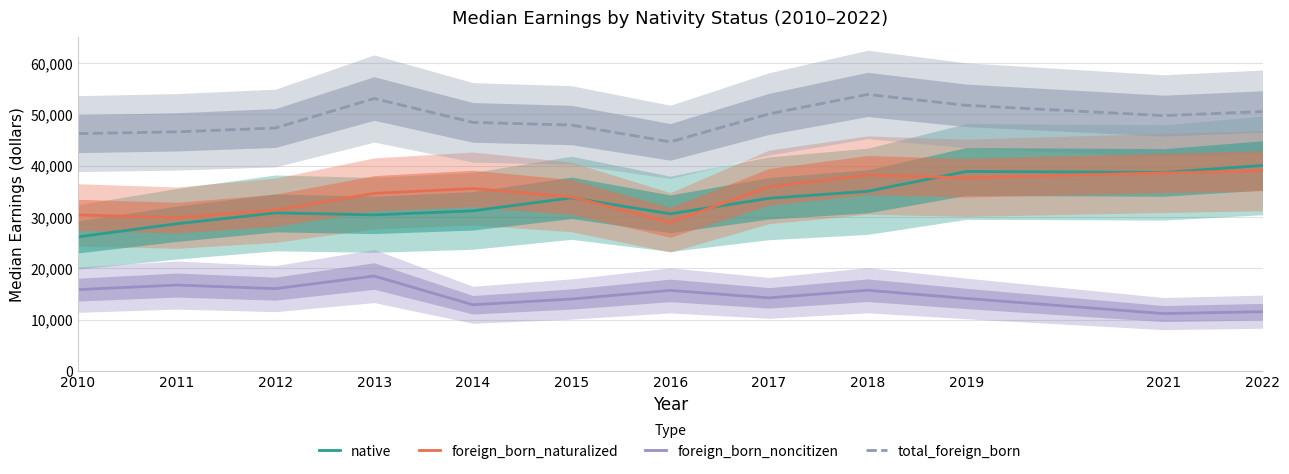

How many lines are shown in the chart?

4